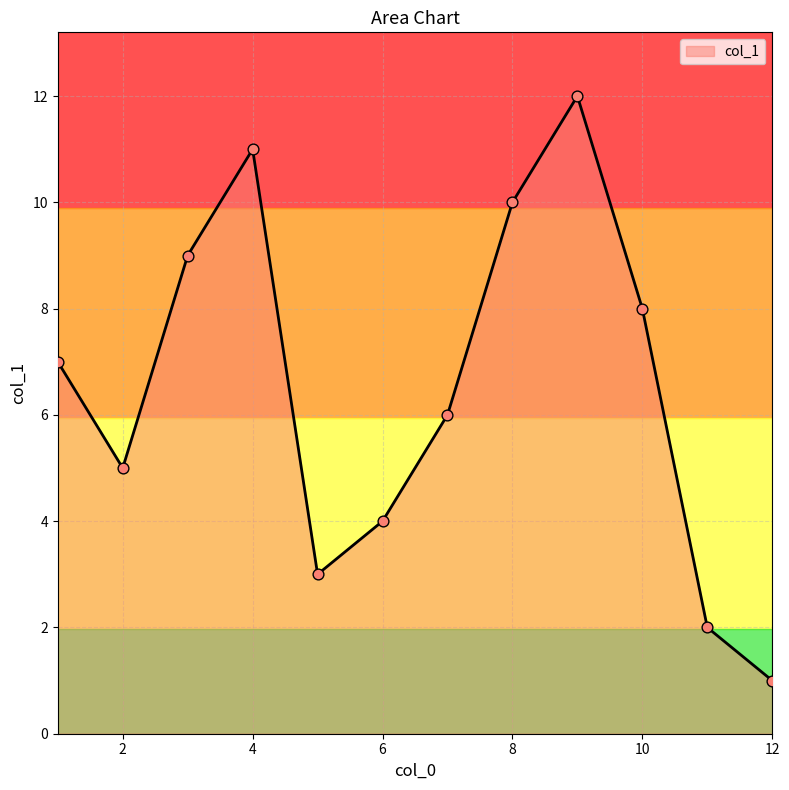

What is the difference between the maximum and minimum values?

11